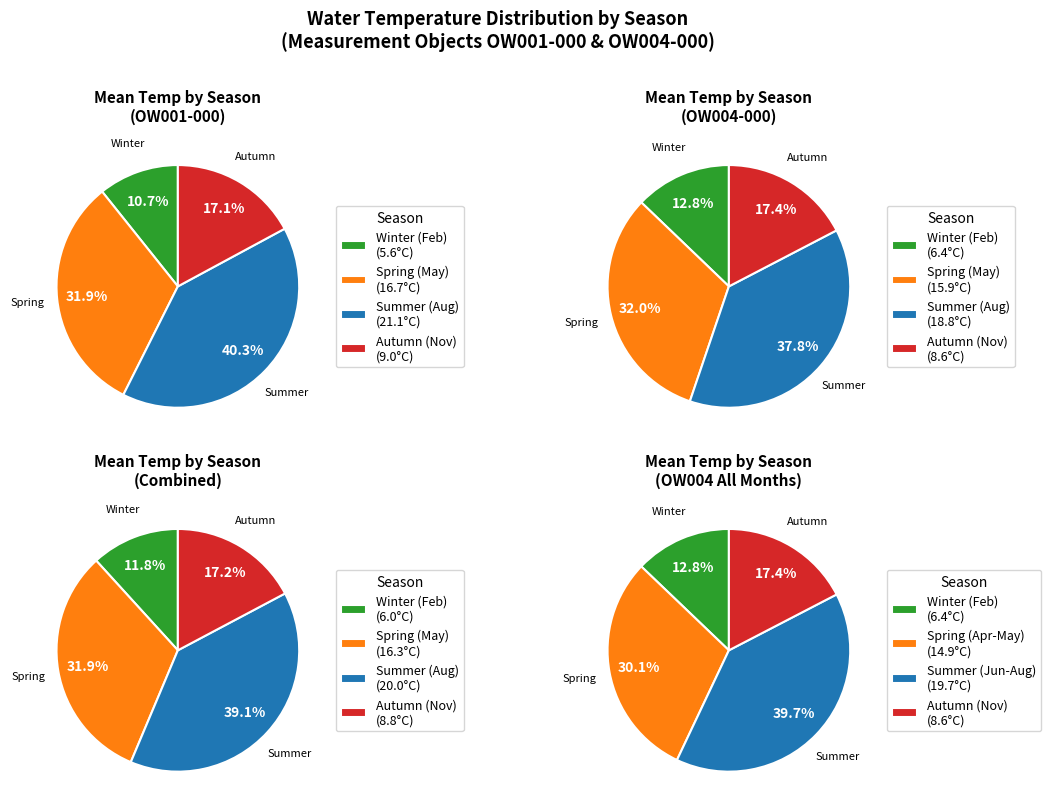

To the nearest percent, what is the difference between the 4 and 16 slice percentages?

7%